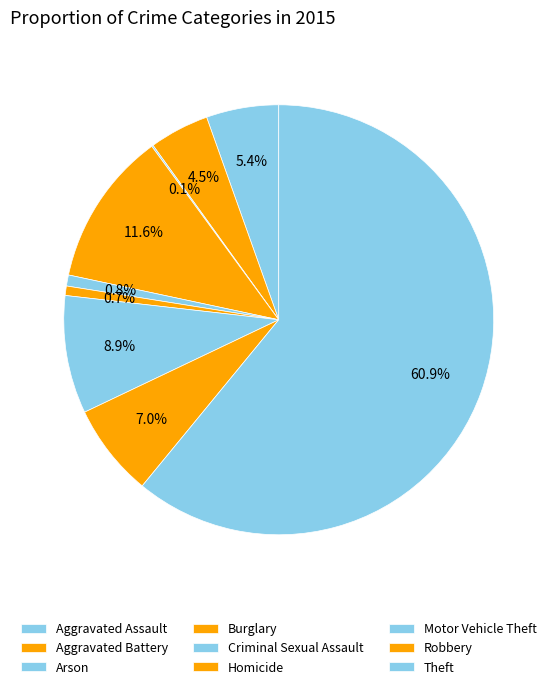

How many segments does this pie chart have?

9